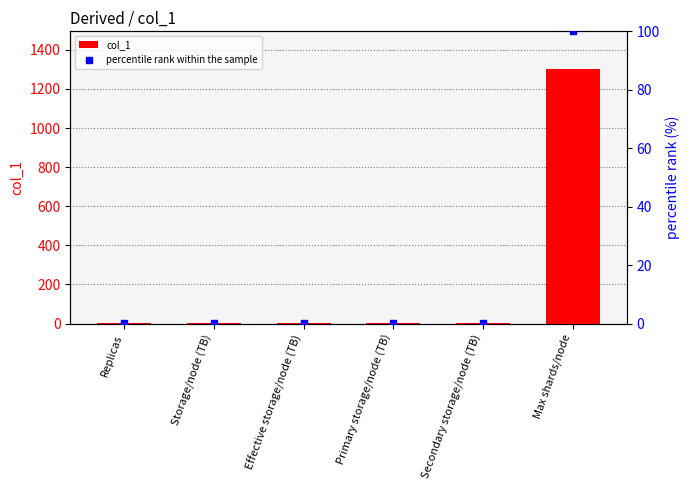

What is the average value of the col_1 series?

218.6